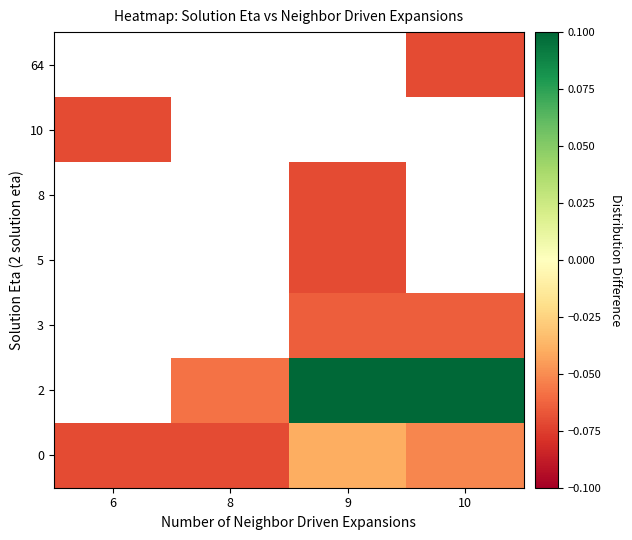

Which has a higher value, 10 or 6?

10